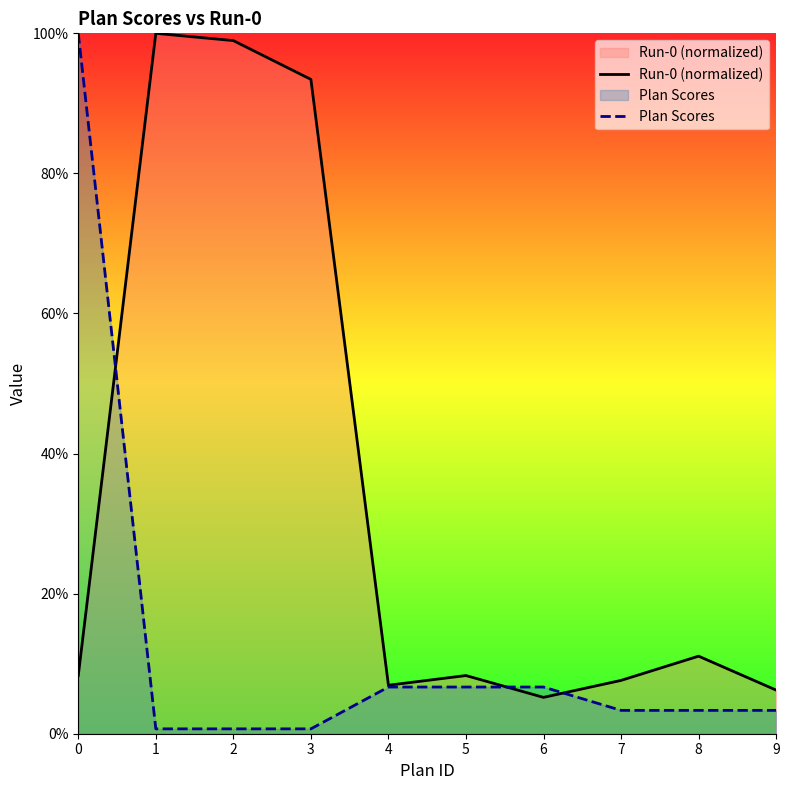

Which series has the largest range (max minus min)?

Plan Scores